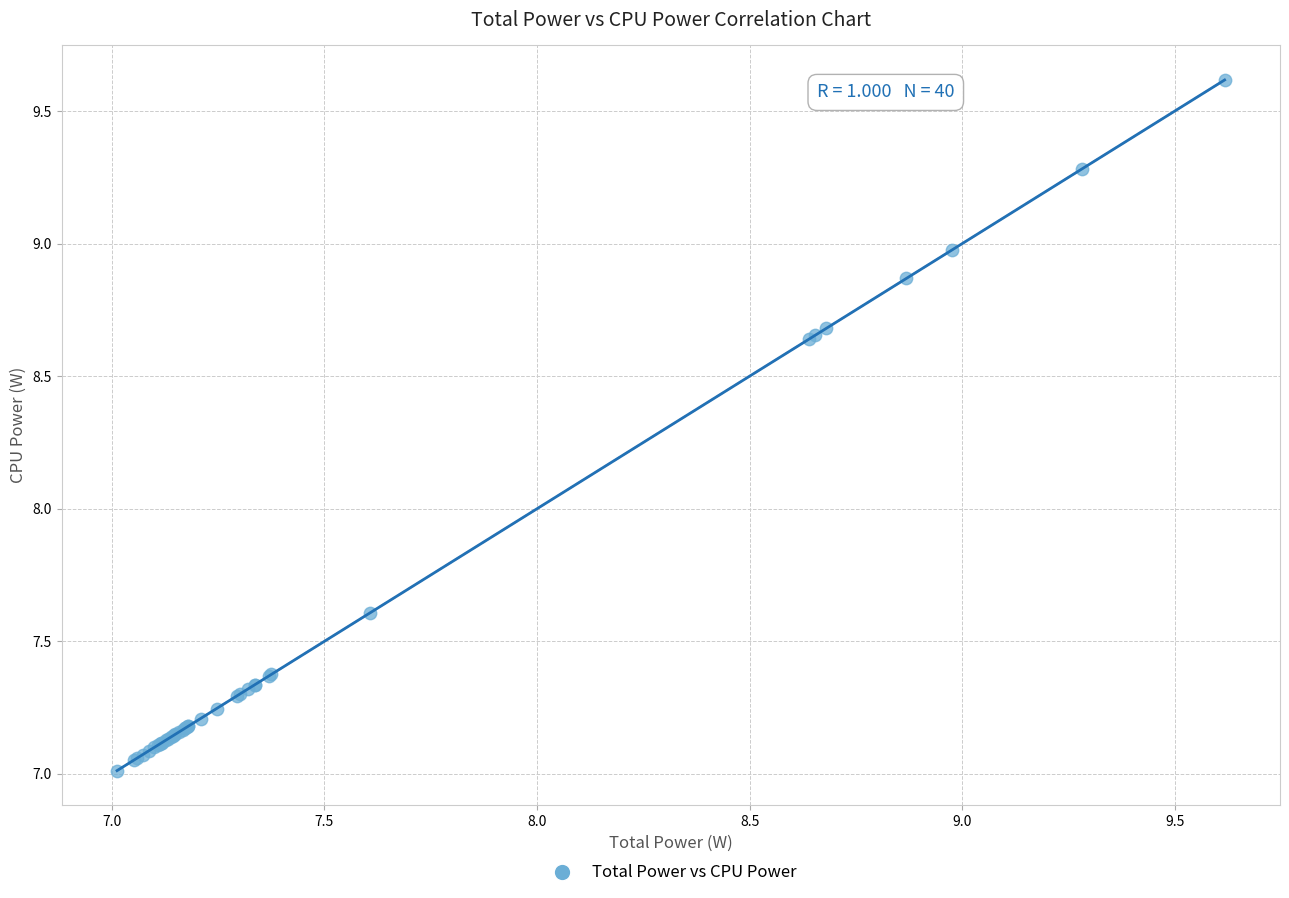

What Y value in the scatter plot is closest to 8?

7.6